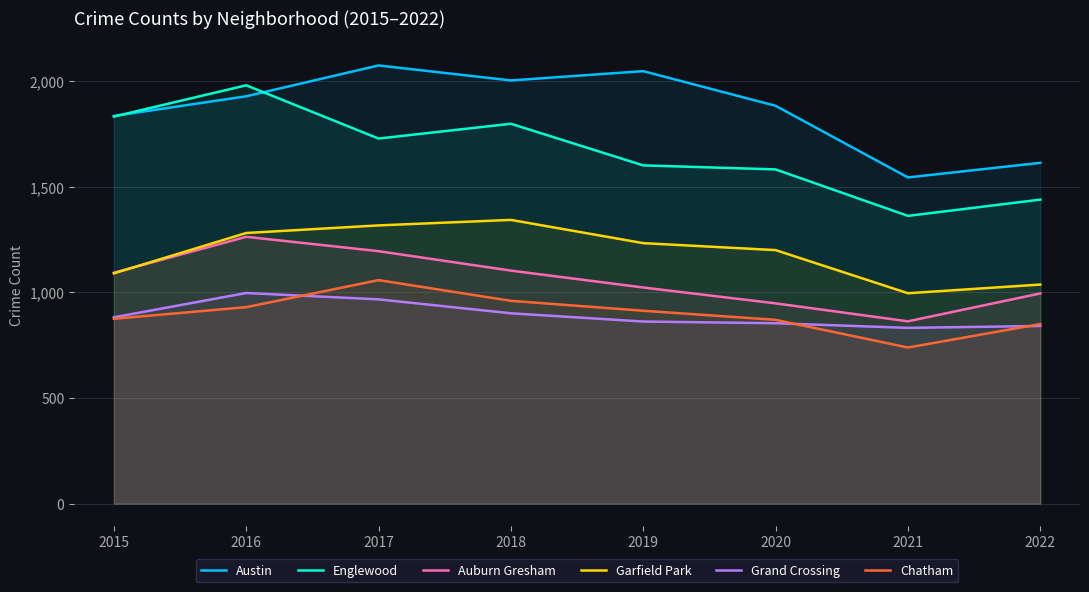

At how many categories does at least one series exceed 2055?

1